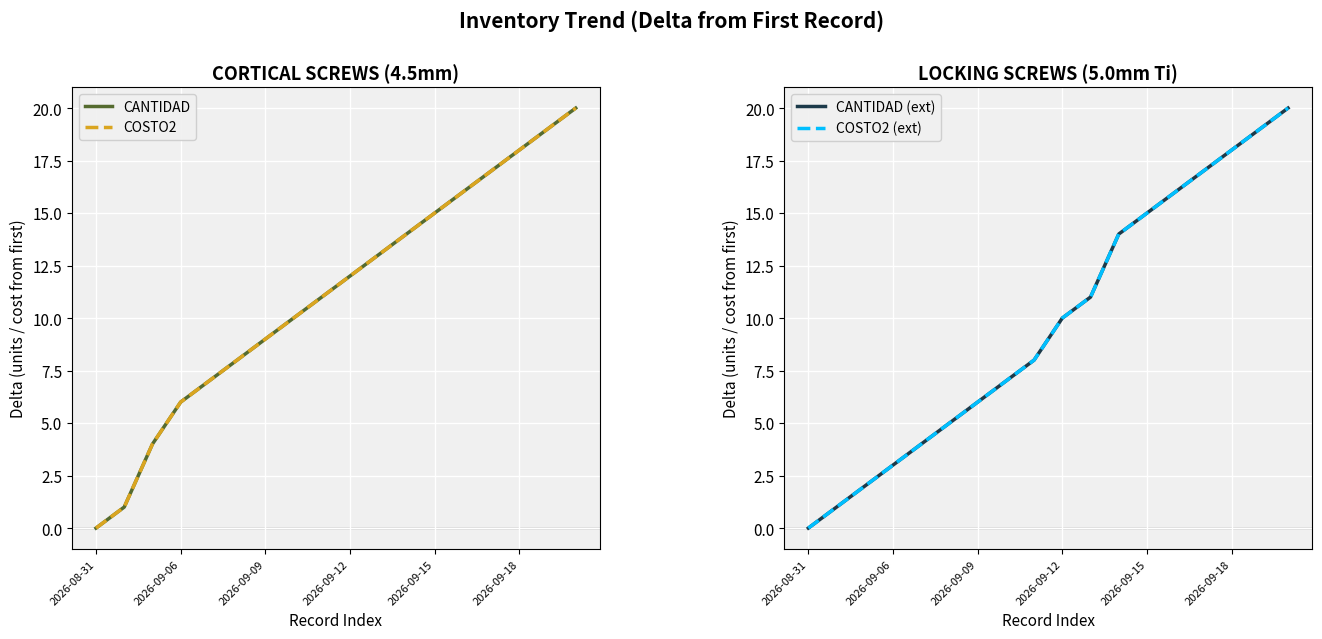

Which has a higher value, 14 or 2026-09-12?

14